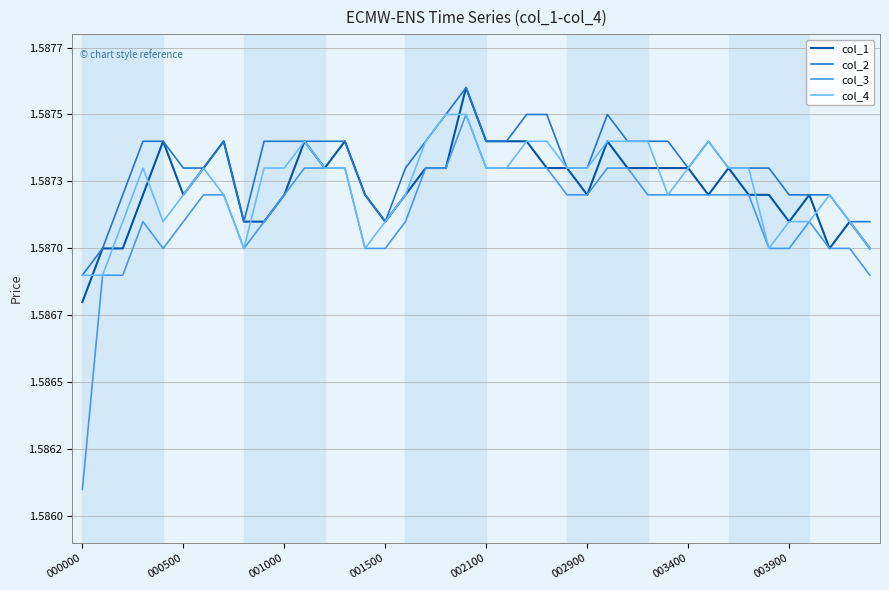

What are all the series names shown in the legend?

col_1, col_2, col_3, col_4